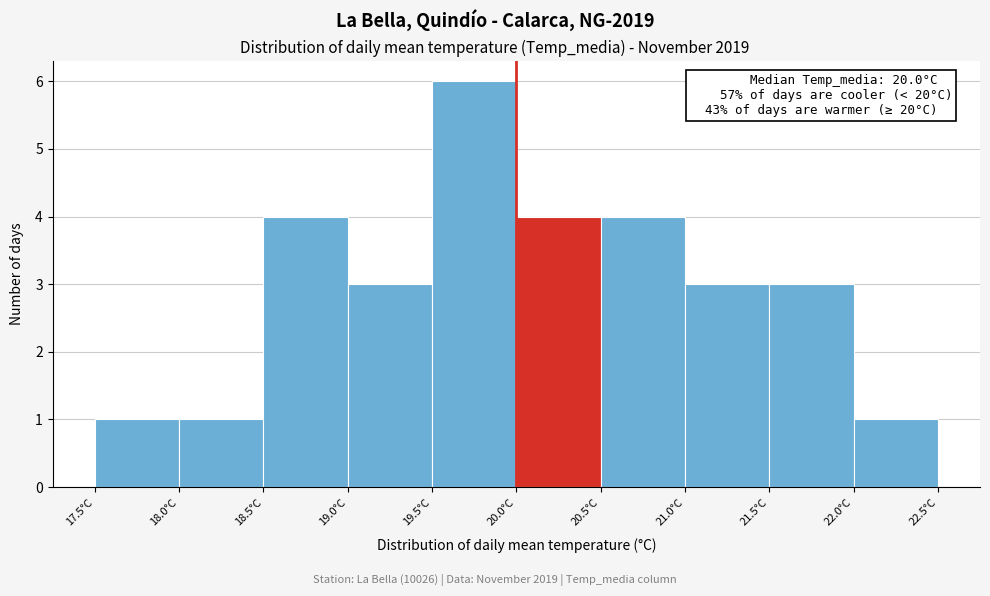

Over which range of the x-axis is the bar tallest?

19.5 to 20.0